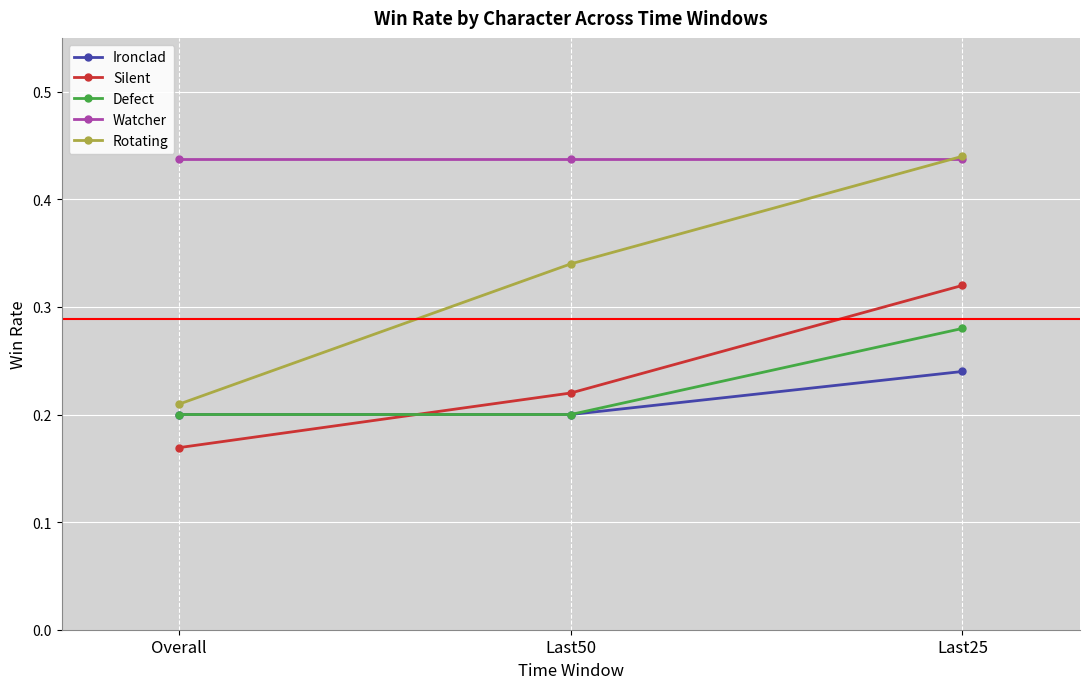

What is the sum of the Rotating values at Last50 and Last25?

0.8